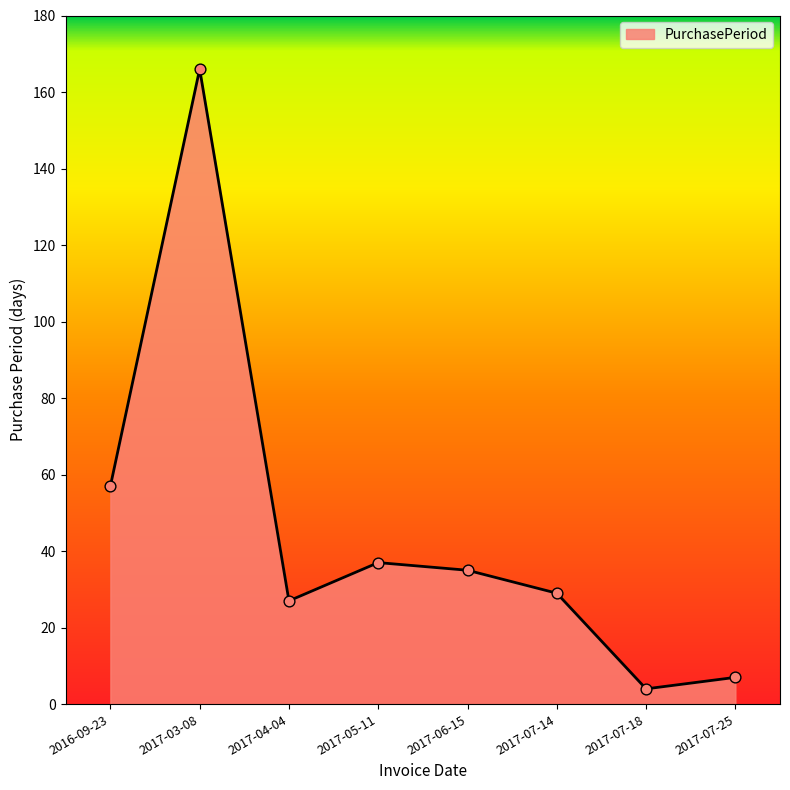

What is the ratio of the value at 2017-05-11 to the value at 2017-06-15?

1.1